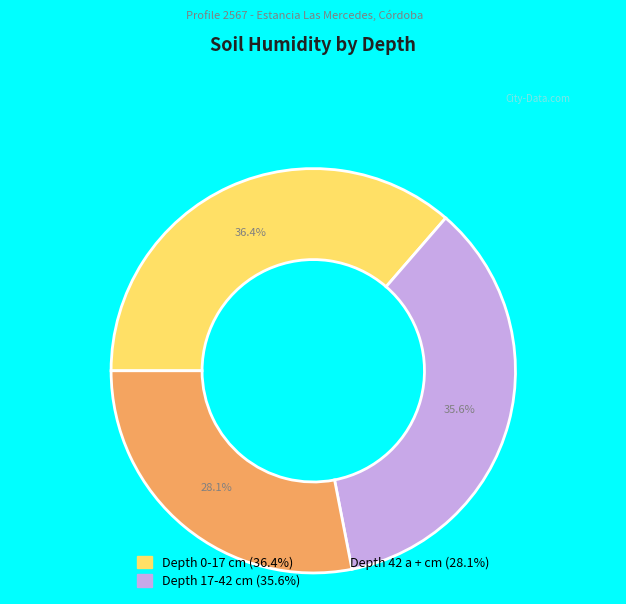

Is there a majority slice in this chart?

No